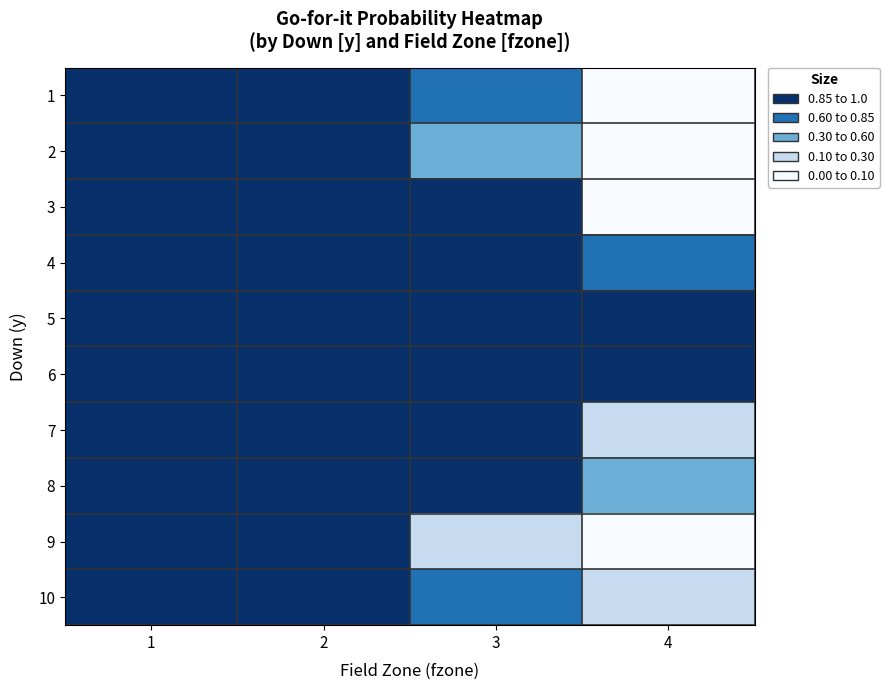

Rank the series at 3 from highest to lowest value.

5, 4, 6, 8, 3, 7, 10, 1, 2, 9